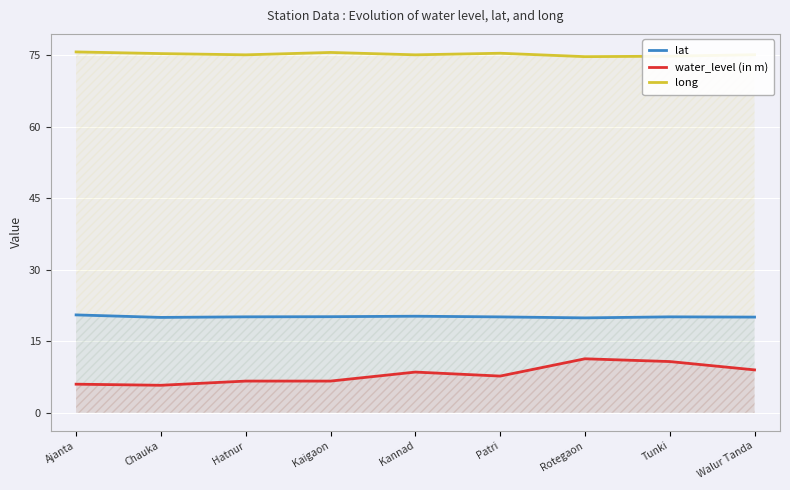

Where is the first local maximum for lat?

Kannad